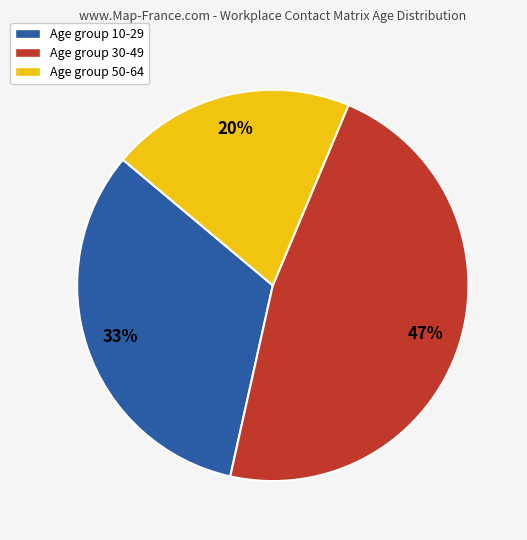

Is Age group 30-49 the majority of the pie?

No